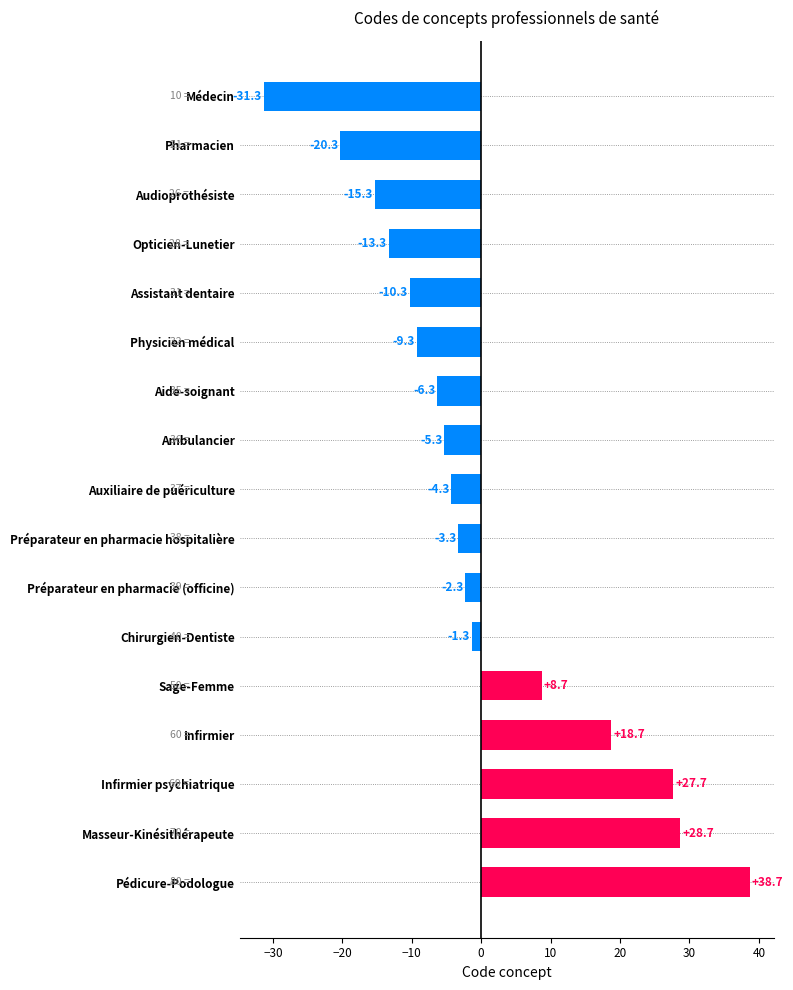

What is the label of the 5th bar from the top?

Assistant dentaire